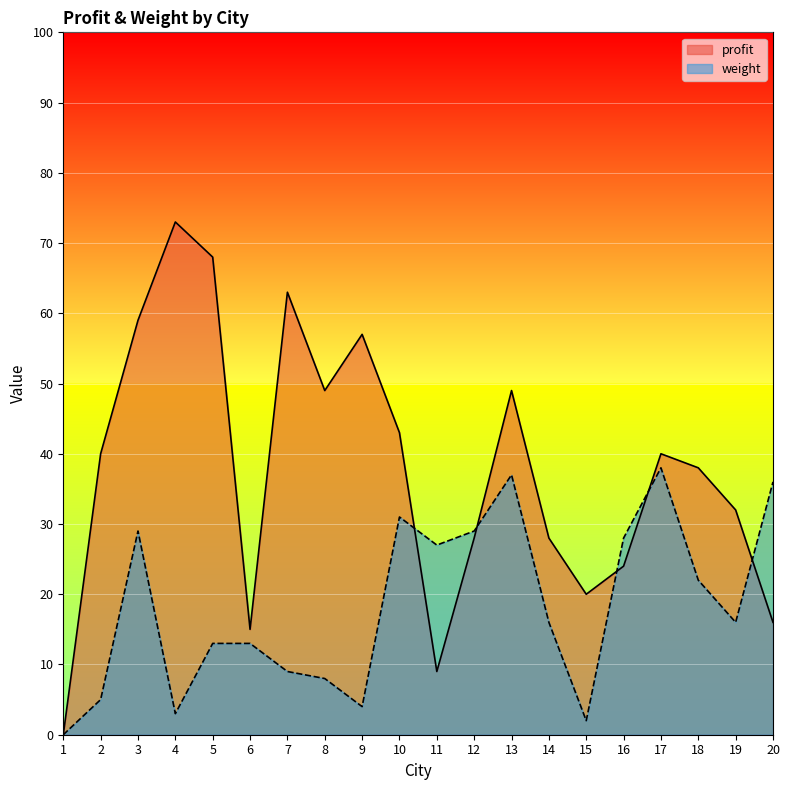

What is the value of the weight point at the 2nd from the left?

5